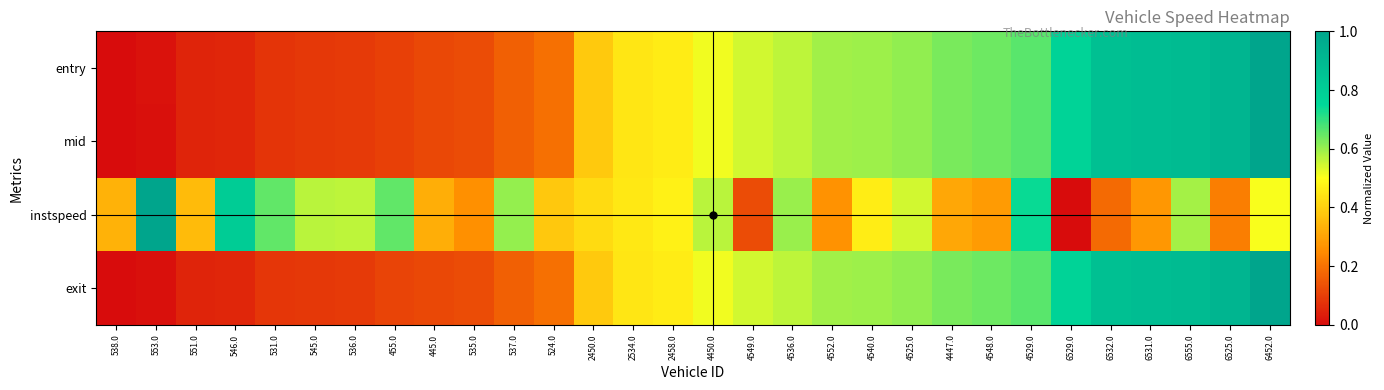

Which series changed the most between 4450.0 and 4540.0?

instspeed